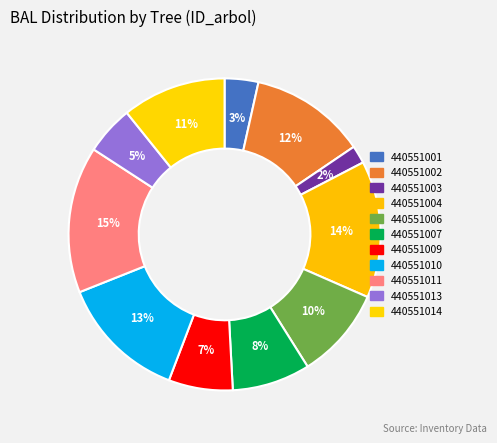

Count the number of slices in the pie.

11